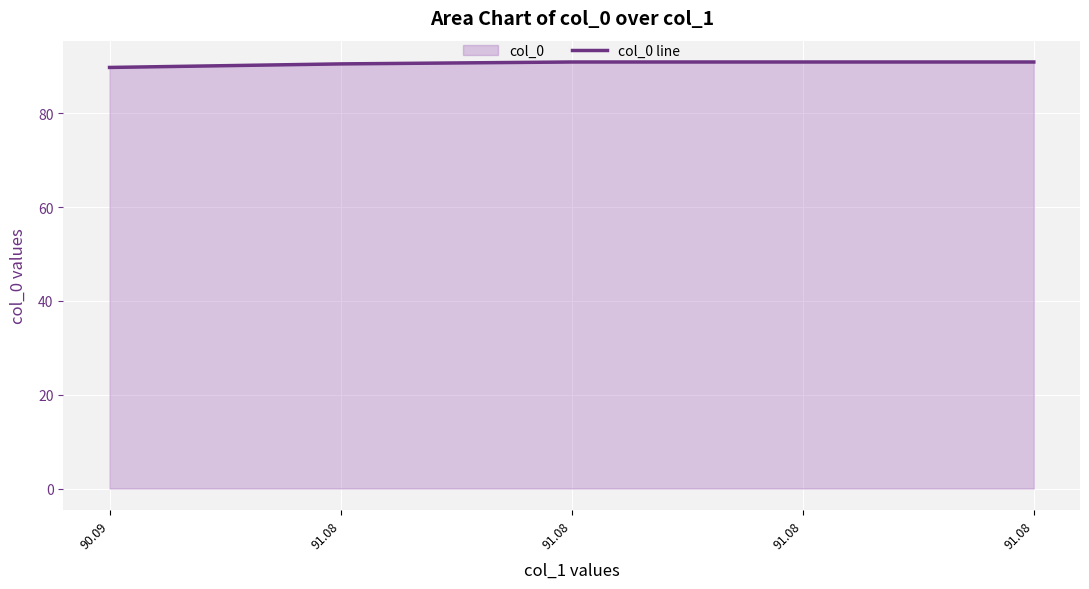

Which category has the highest value across all series?

91.08